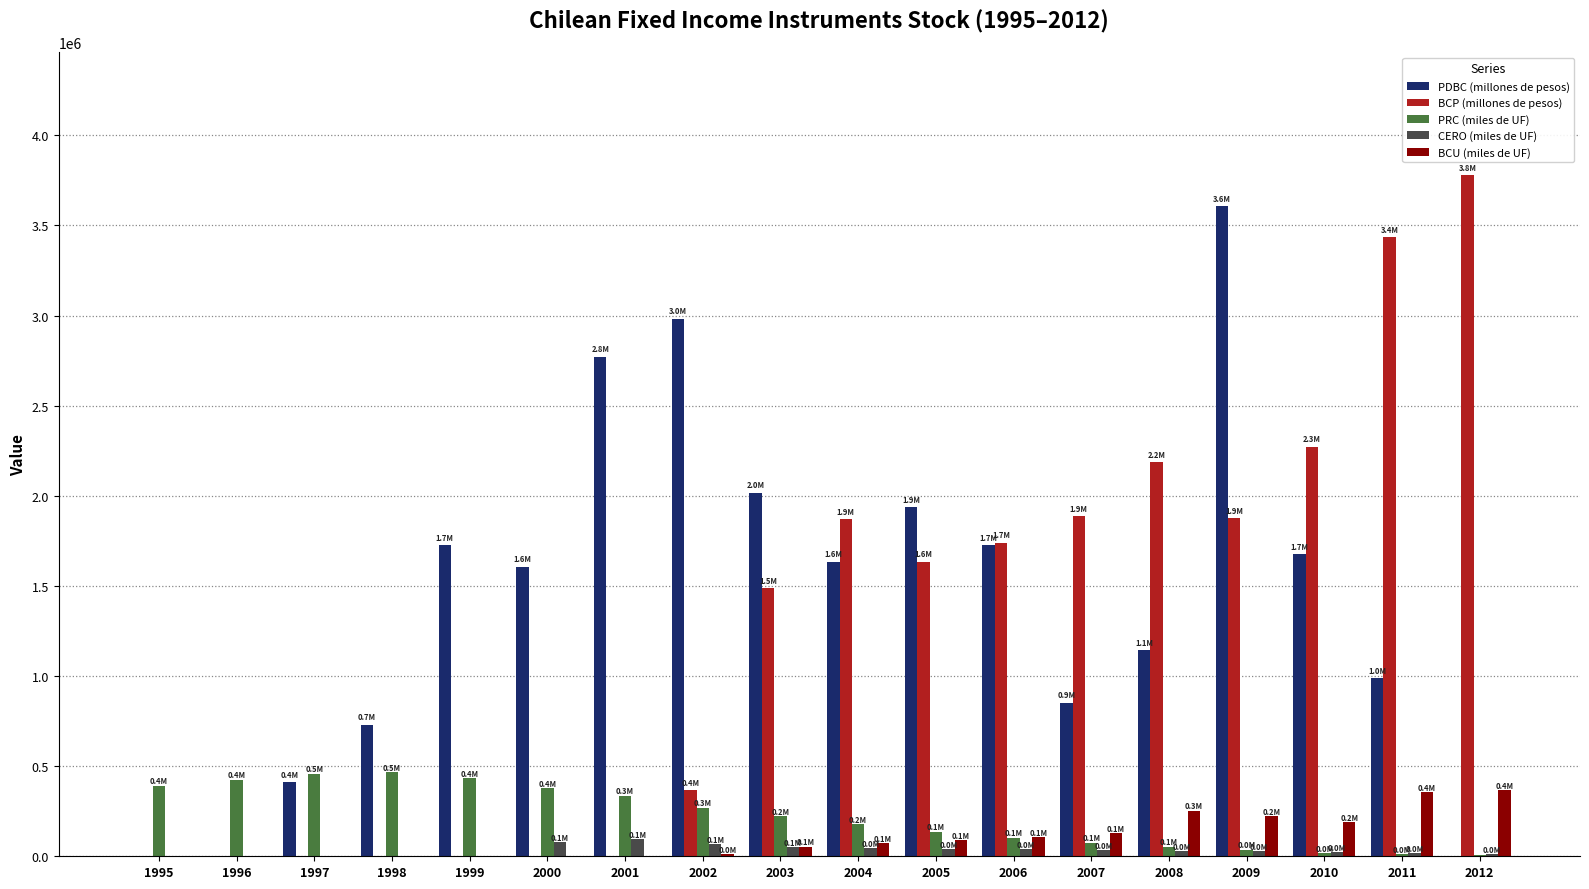

How many categories are shown in the chart?

18